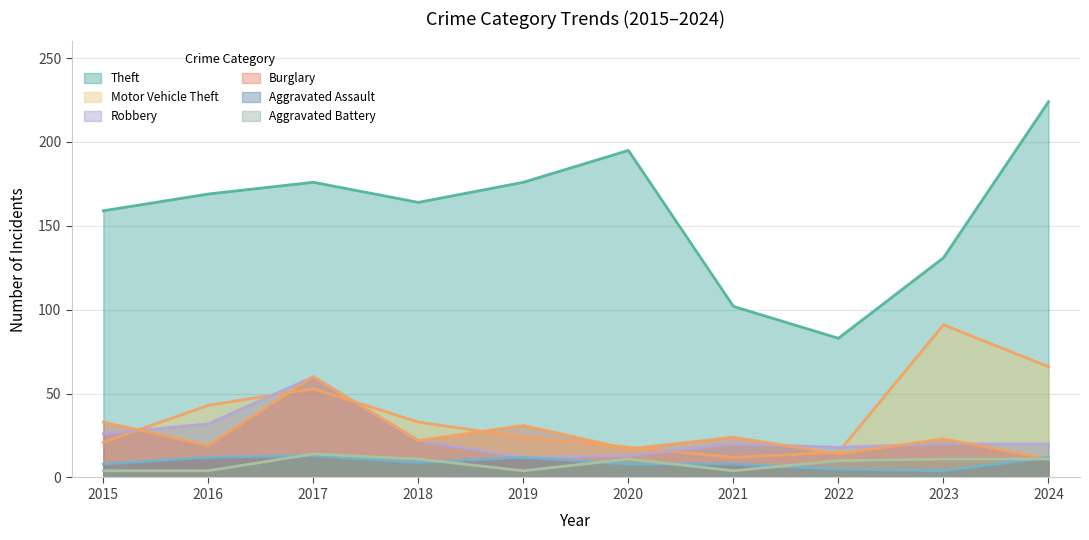

Reading left to right, transcribe all the data shown in this chart.

Theft: 159	169	176	164	176	195	102	83	131	224
Motor Vehicle Theft: 21	43	53	33	24	18	12	15	91	66
Robbery: 26	32	60	22	12	13	20	18	20	20
Burglary: 33	19	60	22	31	17	24	14	23	11
Aggravated Assault: 8	12	13	9	12	8	8	5	4	12
Aggravated Battery: 4	4	14	11	4	11	4	10	11	11